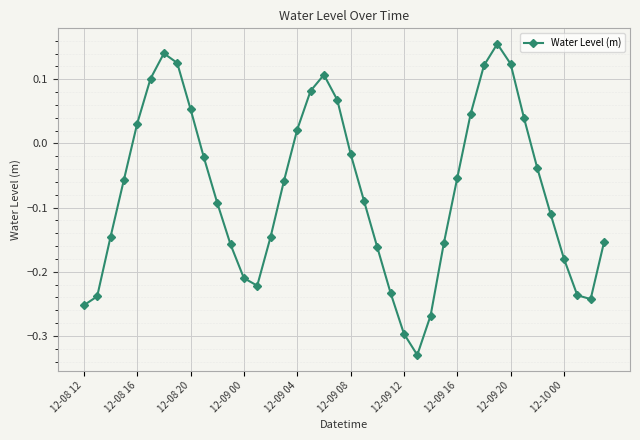

Is this an area chart (filled region under the line)?

No